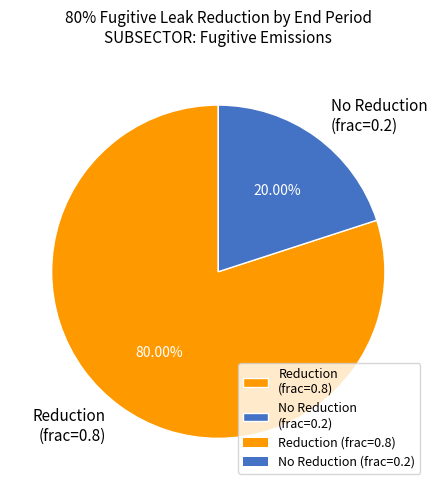

Between No Reduction (frac=0.2) and Reduction (frac=0.8), which is larger?

Reduction (frac=0.8)